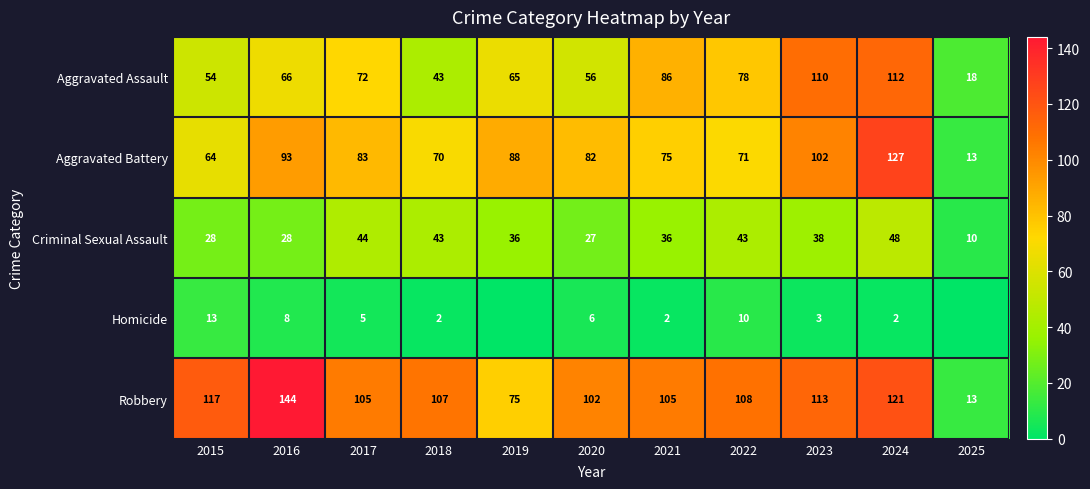

What is the difference between the highest and lowest values at 2022?

98